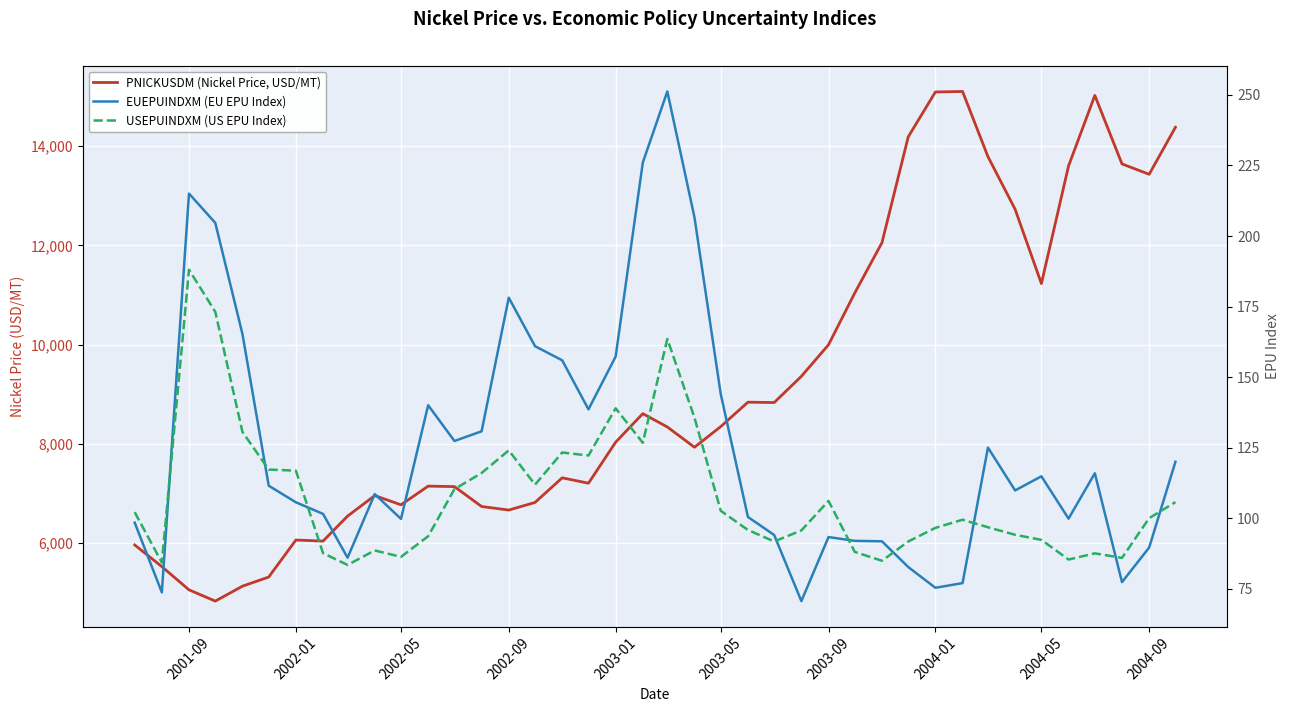

Which series has the largest range (max minus min)?

PNICKUSDM (Nickel Price, USD/MT)